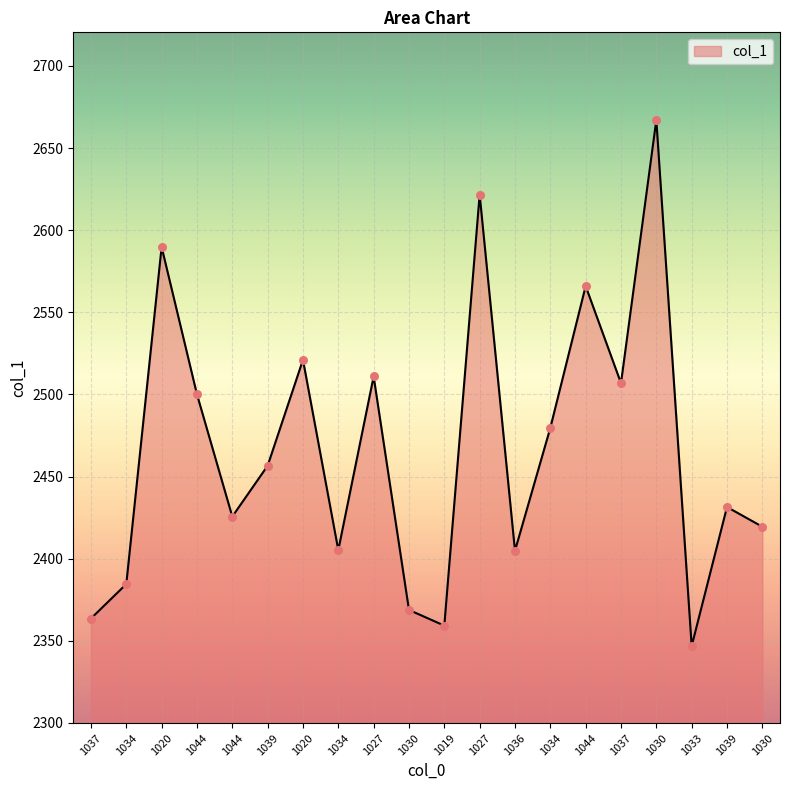

Between 1027 and 1039, which is larger?

1027